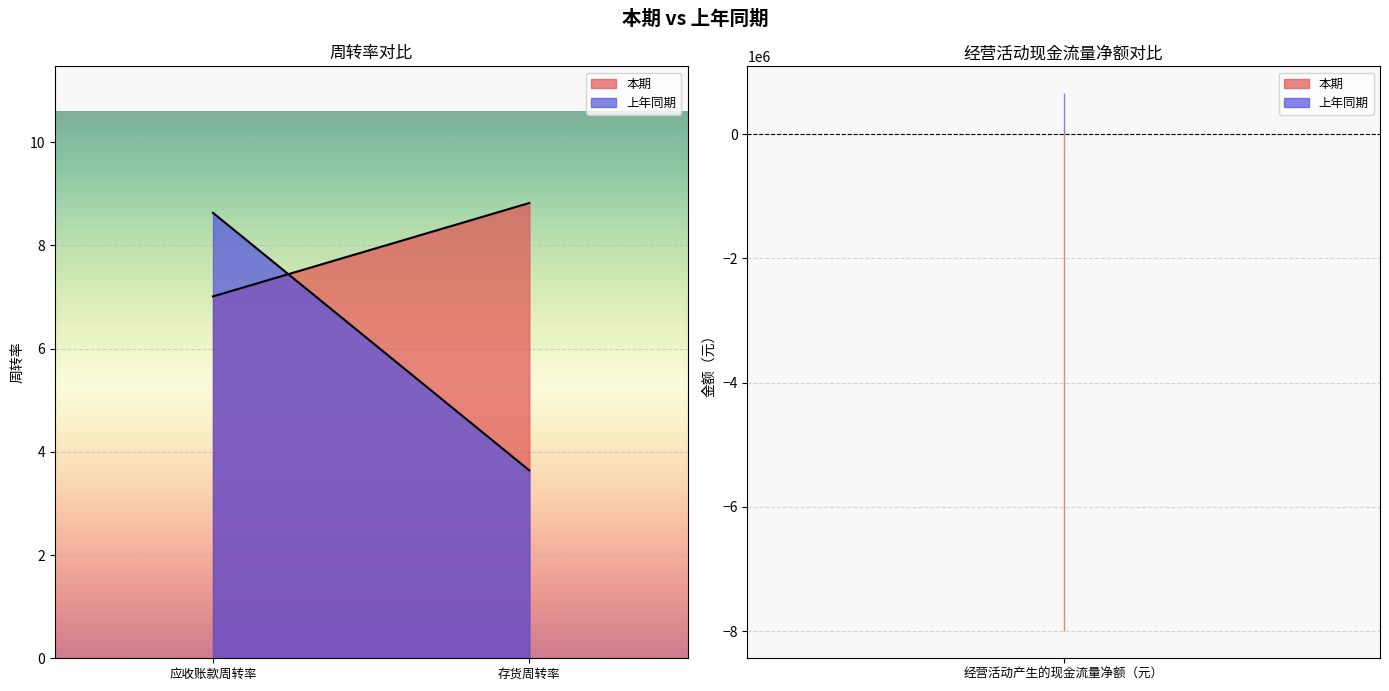

Rank the series by their maximum value, from lowest to highest.

本期, 上年同期